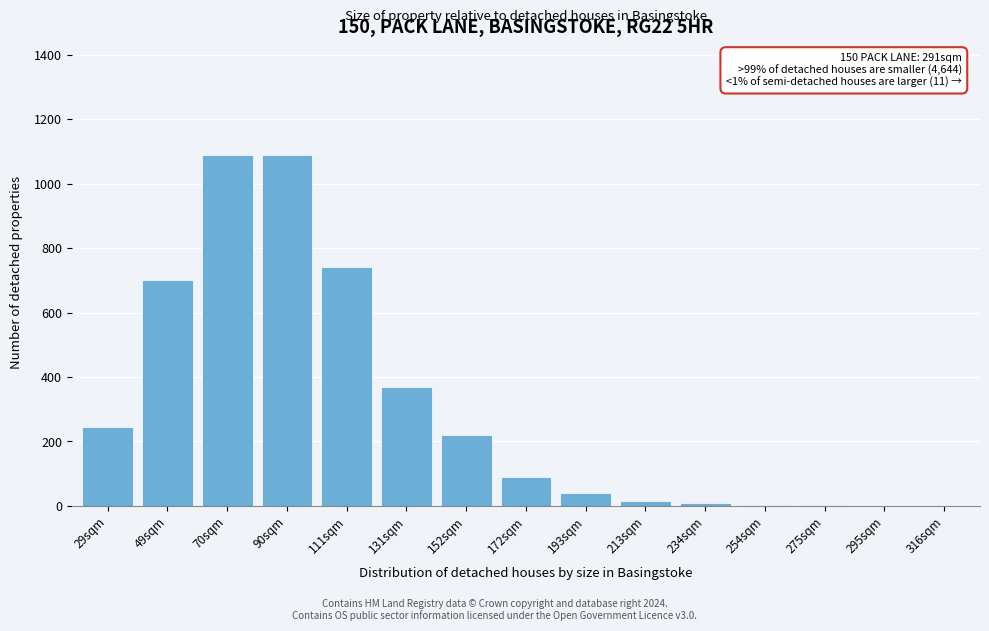

True or false: the data shows 679 at 90sqm.

False